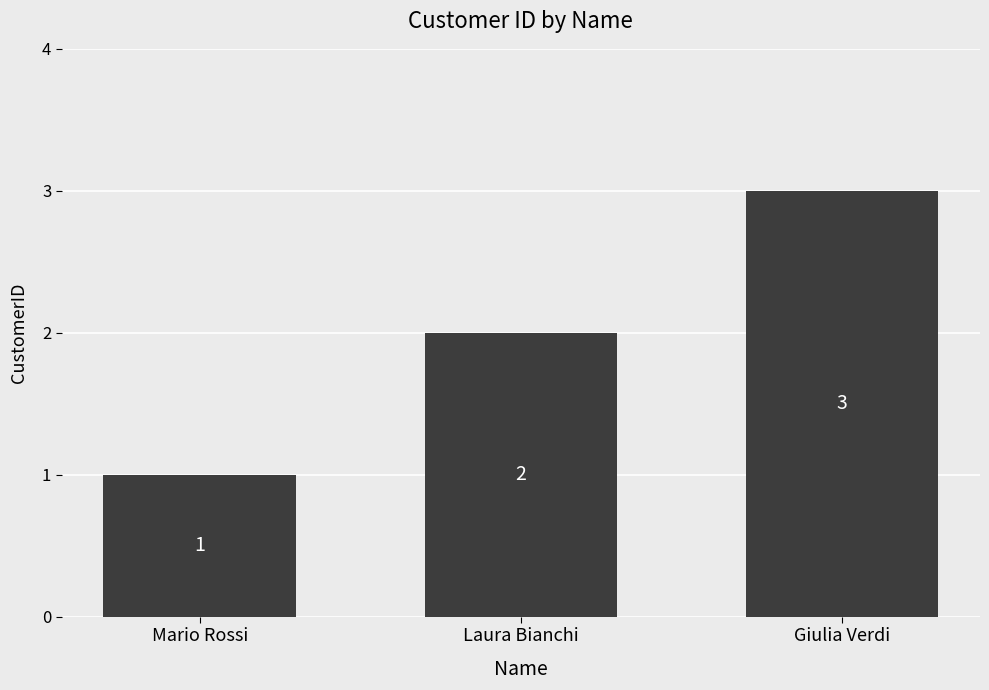

What is the difference between the maximum and minimum values?

2